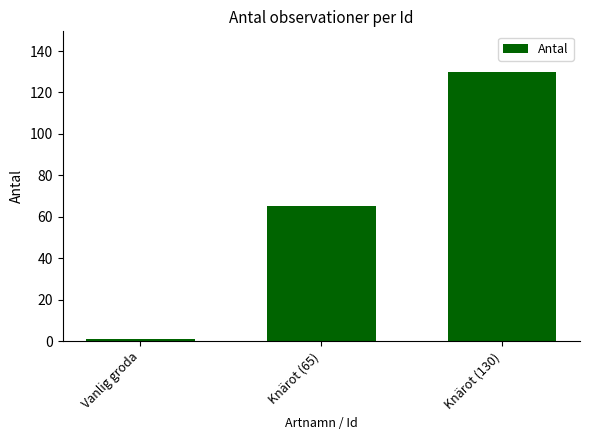

How many values are below 65?

1